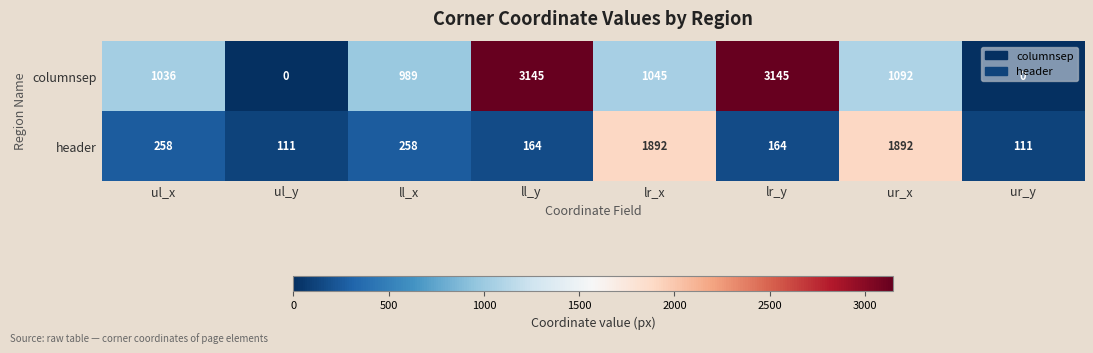

What is the difference between the header values at ur_y and ll_y?

53